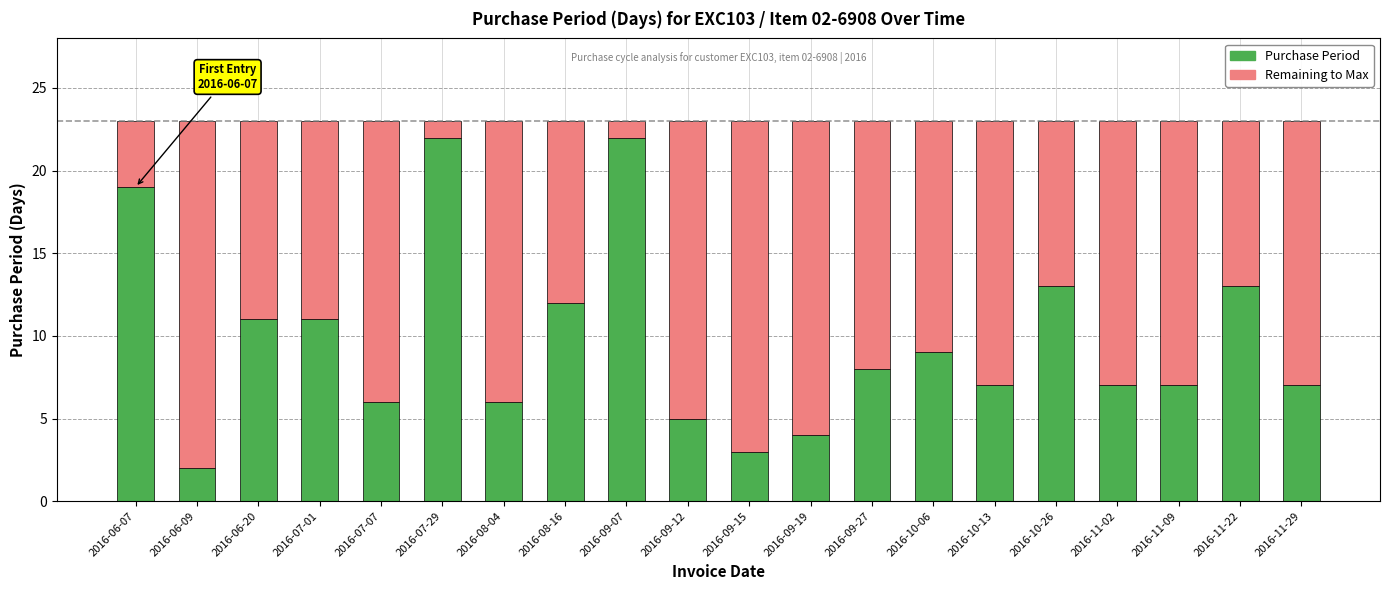

What is the total value across all series at 2016-07-07?

23